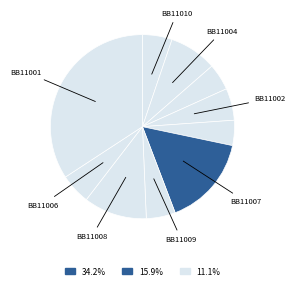

How many slices are in this pie chart?

10